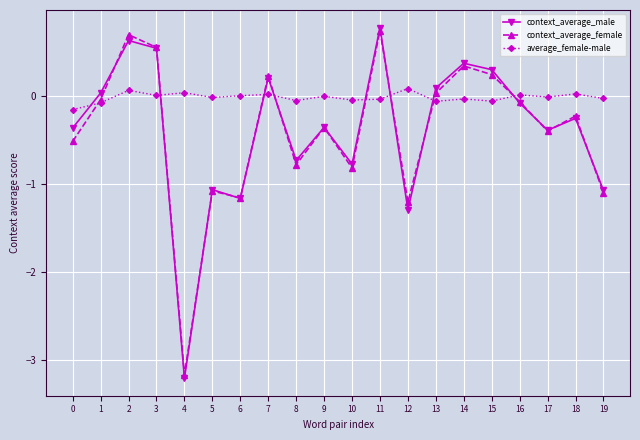

The value of context_average_male at 11 is 0.3. True or false?

False